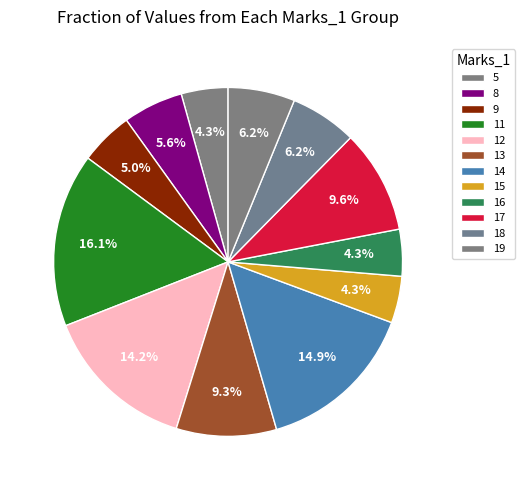

What percentage is the 11 slice, to the nearest percent?

16%